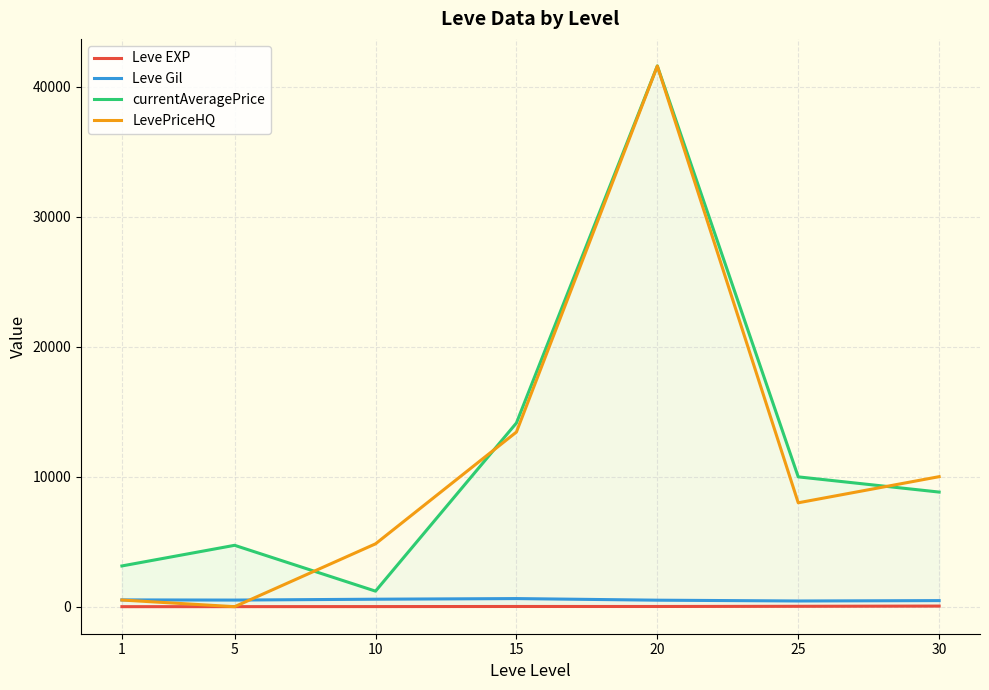

The Leve EXP series shows 47.0 at 30. True or false?

True